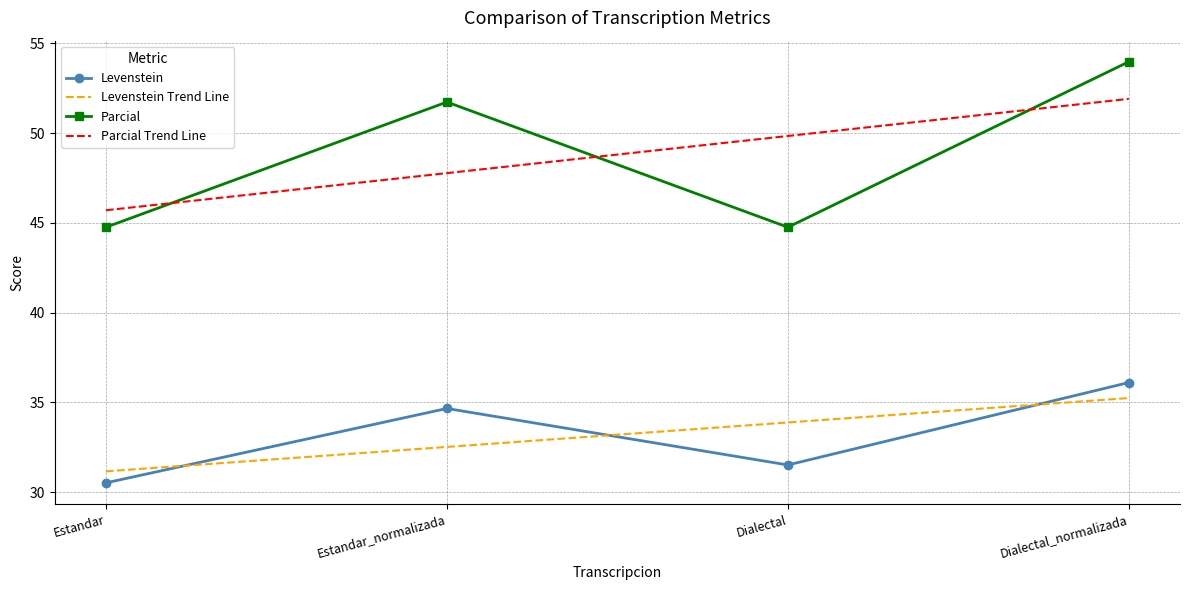

Which series has the largest range (max minus min)?

Parcial